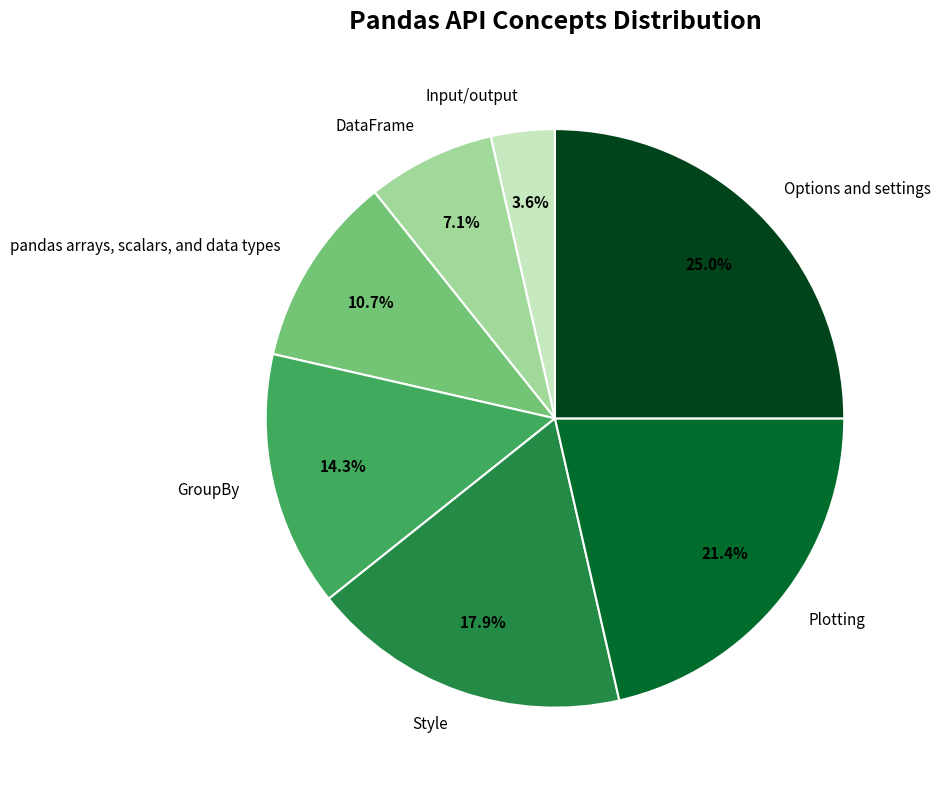

What percentage is the Input/output slice, to the nearest percent?

4%